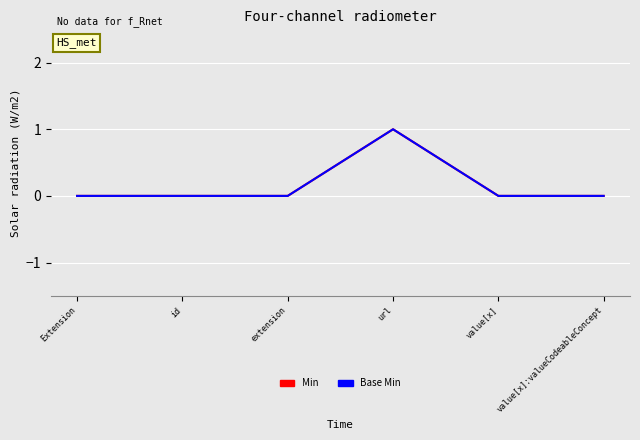

Reading left to right, transcribe all the data shown in this chart.

Min: 0	0	0	1	0	0
Base Min: 0	0	0	1	0	0